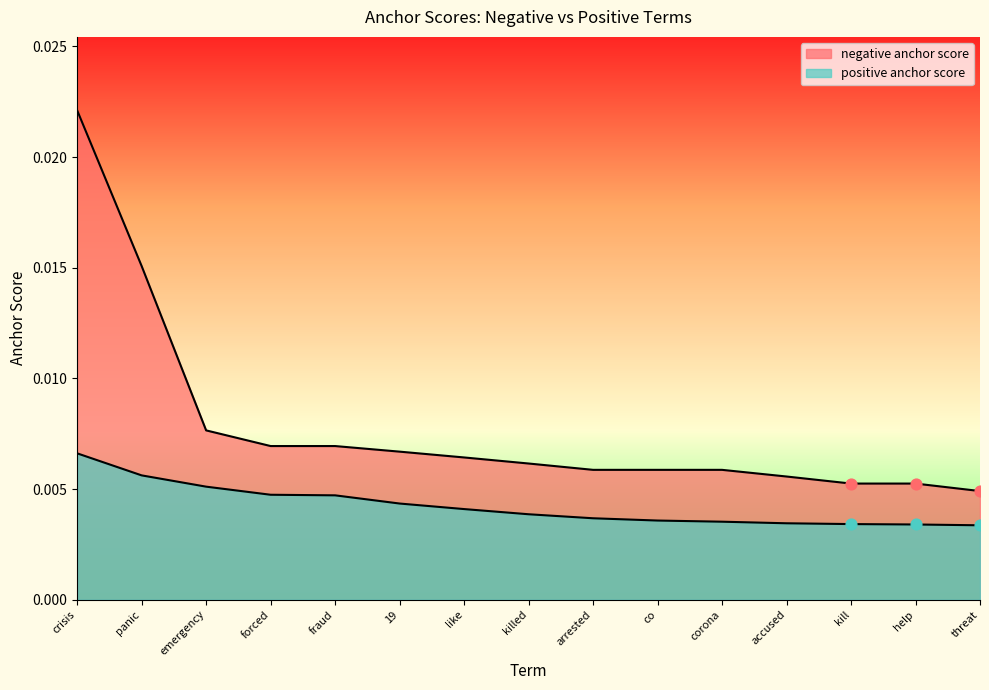

Which series has the largest total across all categories?

negative anchor score